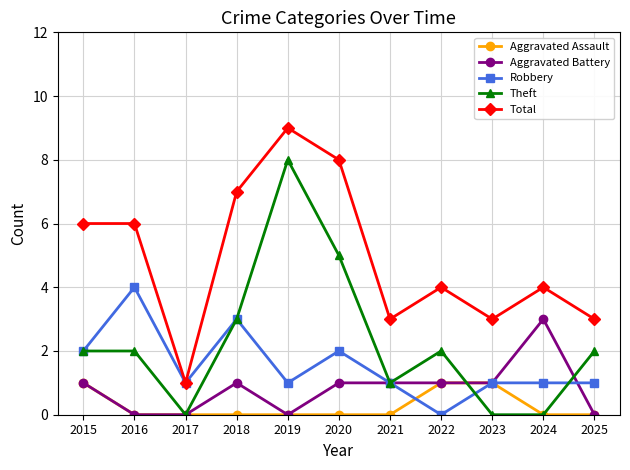

At which category is the sum across all series the highest?

2019